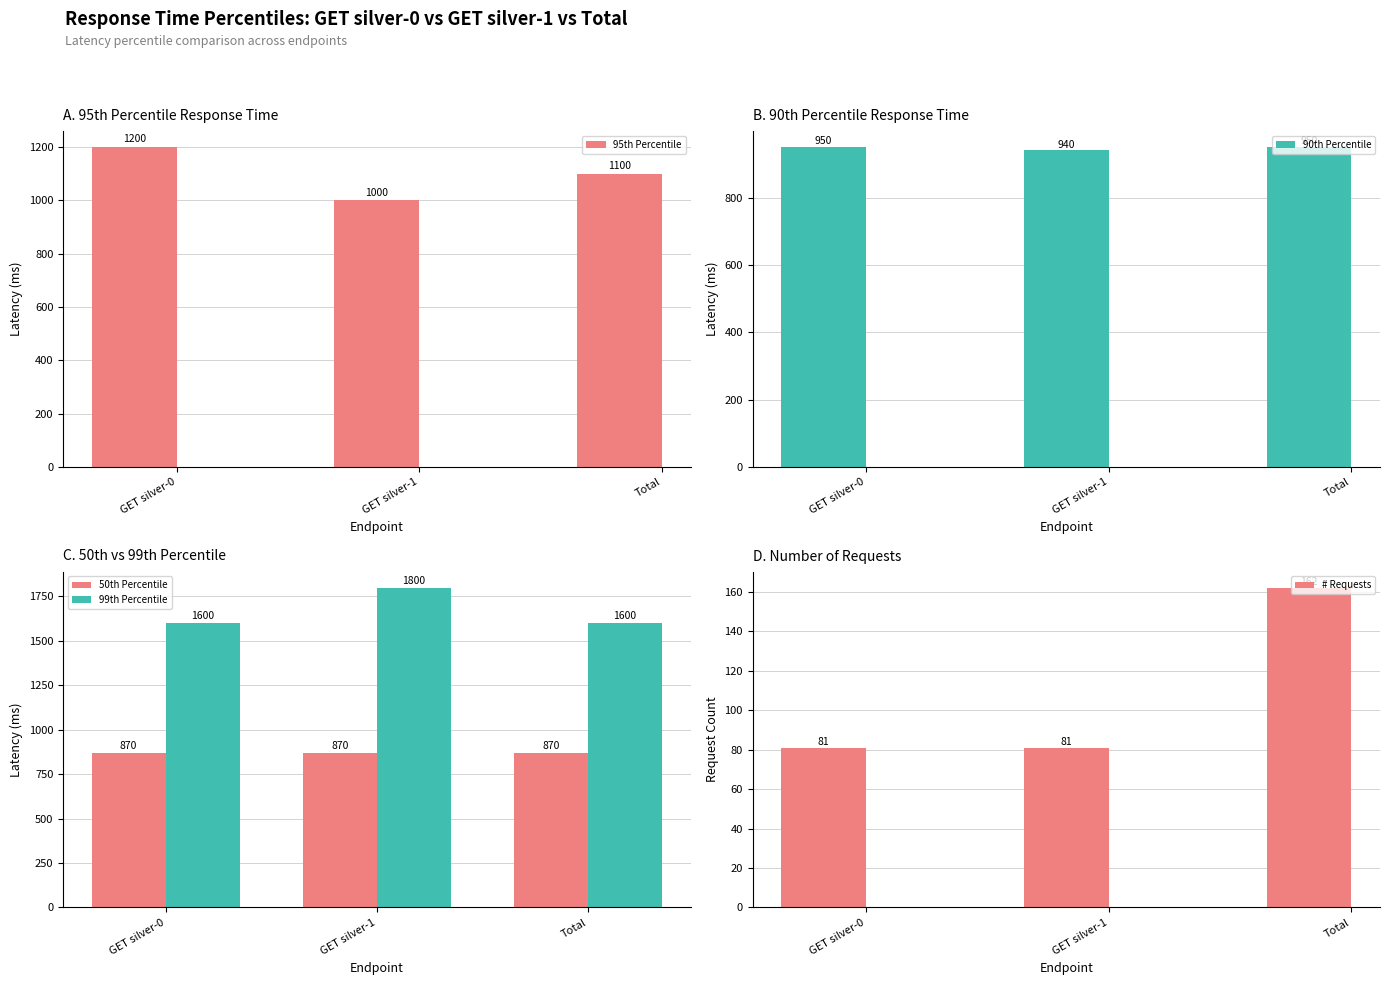

What is the total value across all series at GET silver-0?

4701